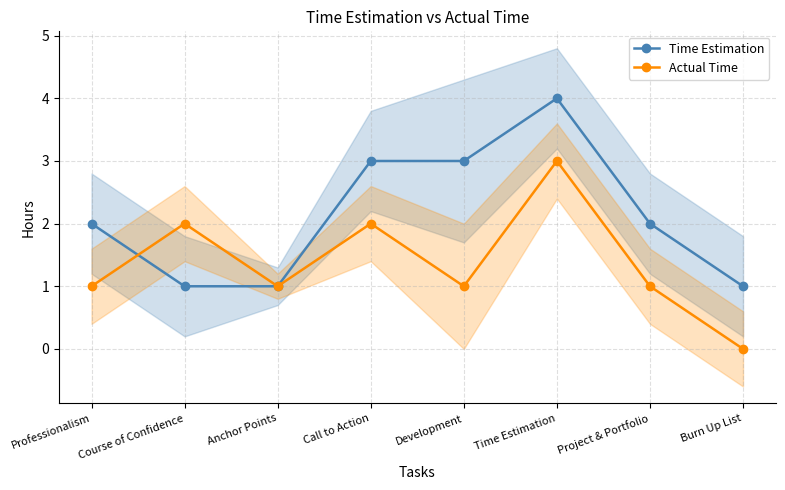

List the series in order of their overall mean, highest first.

Time Estimation, Actual Time